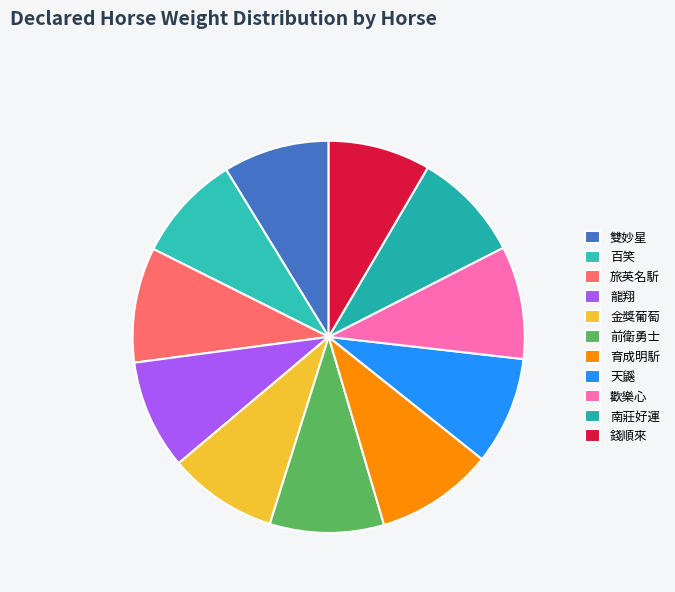

Is there any slice that represents more than half of the pie?

No